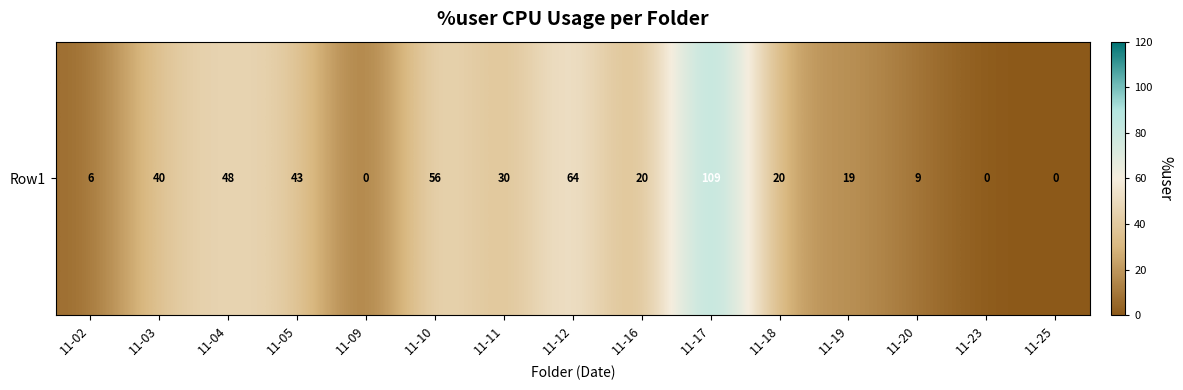

Rank the categories by value from highest to lowest.

11-17, 11-12, 11-10, 11-04, 11-05, 11-03, 11-11, 11-16, 11-18, 11-19, 11-20, 11-02, 11-09, 11-23, 11-25